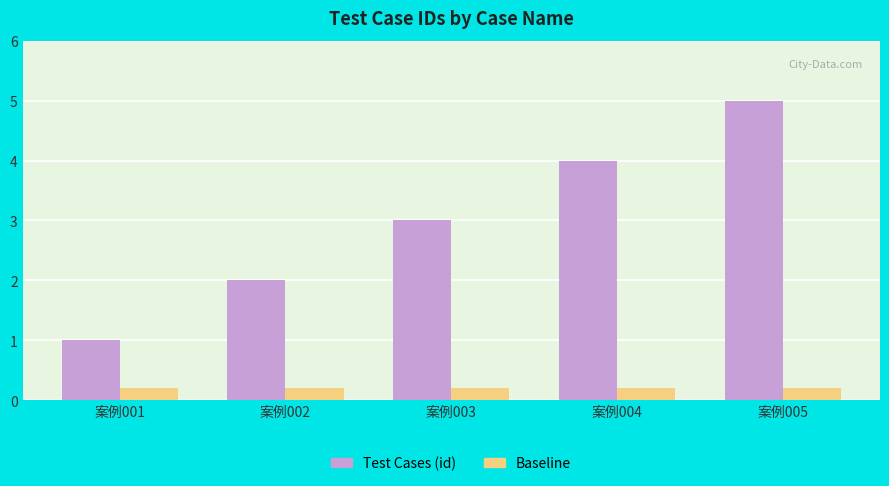

What value does the Baseline series have at 案例002?

0.2